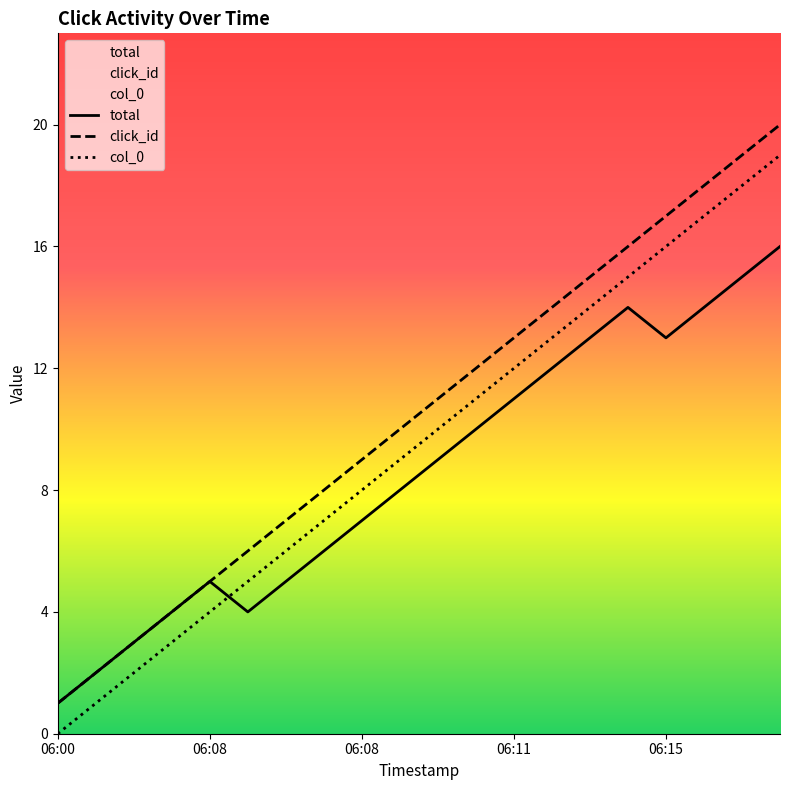

List the series in order of their peak value, lowest first.

total, col_0, click_id